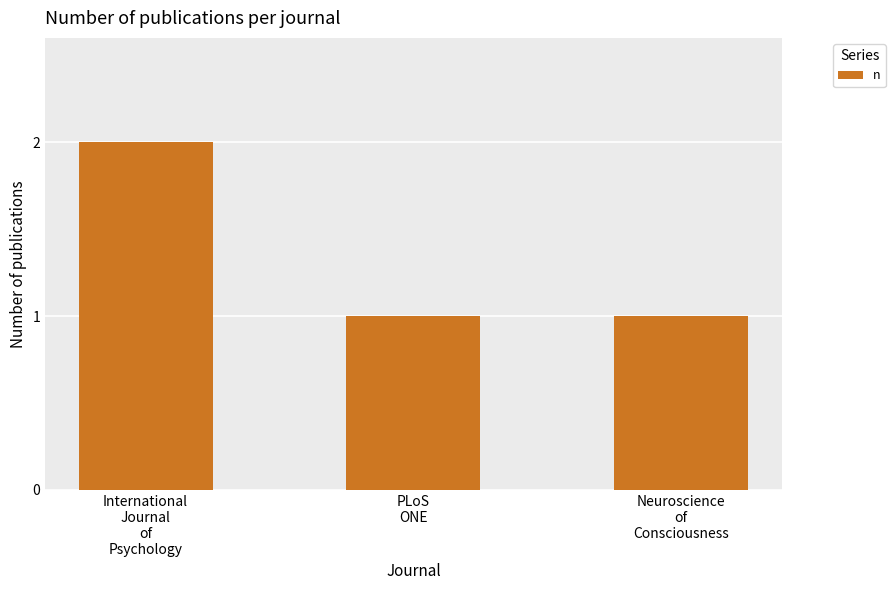

What is the value of the 3rd bar from the left?

1